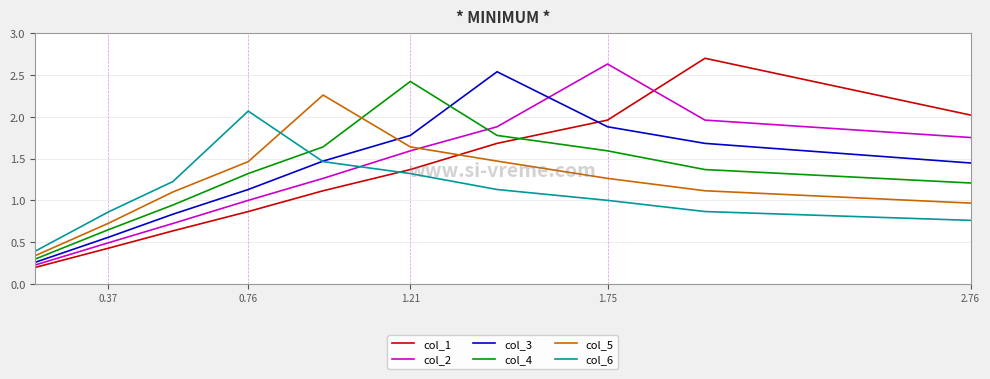

True or false: col_6 has a value of 0.6 at 9.

False